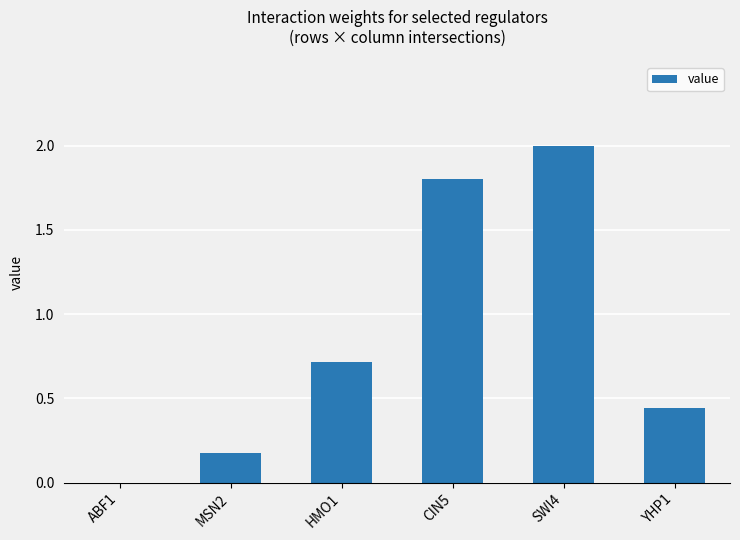

What is the approximate value at CIN5?

1.8